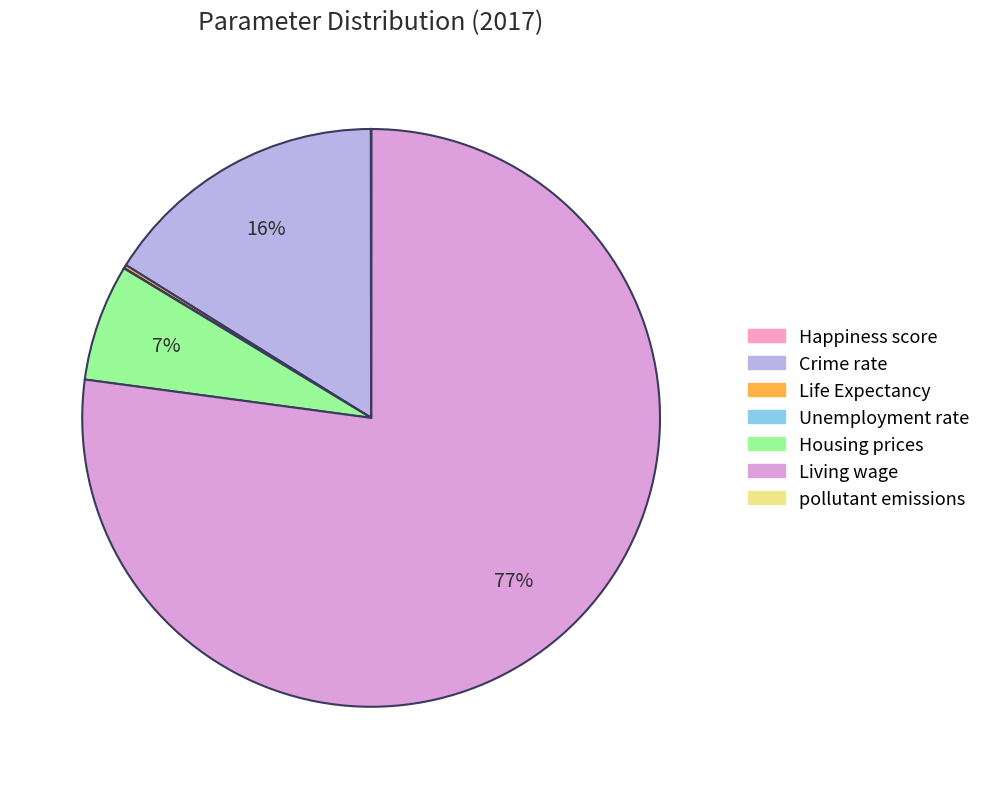

Which has a higher value, Crime rate or Housing prices?

Crime rate